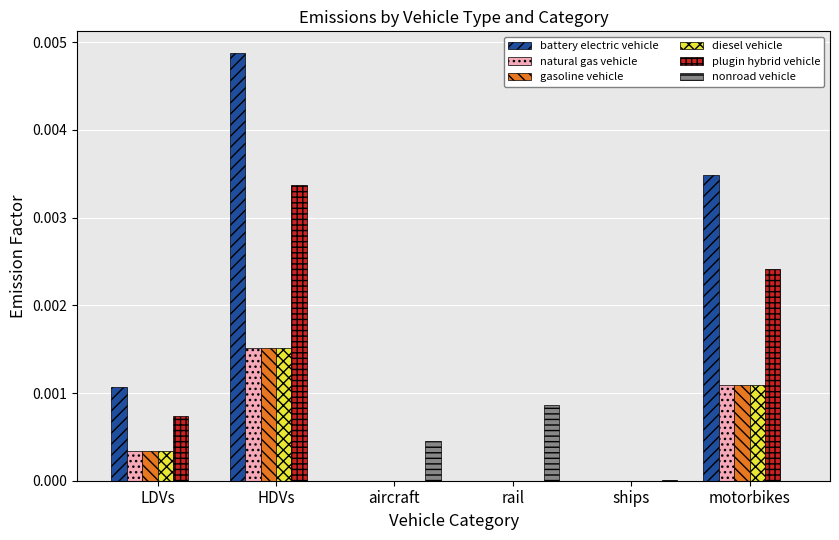

At which category does the chart reach its peak across all series?

HDVs